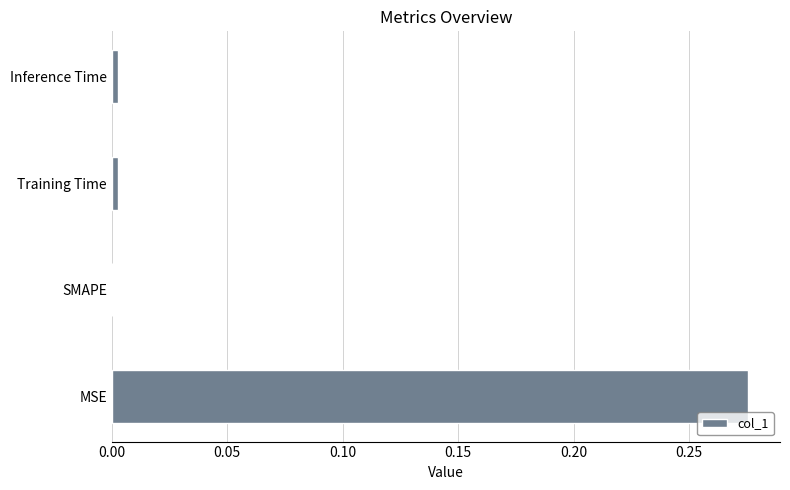

Is it true that the value at SMAPE is 0.0?

True